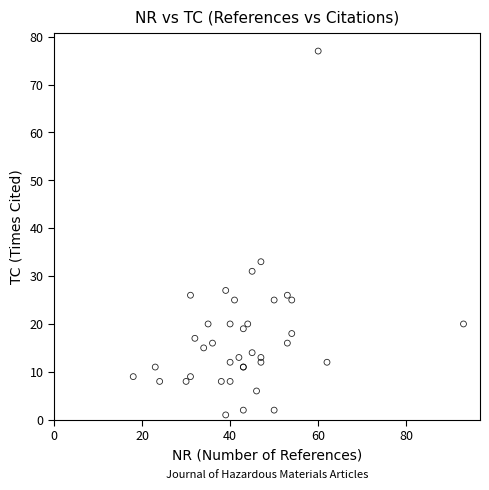

What Y value in the scatter plot is closest to 39?

33